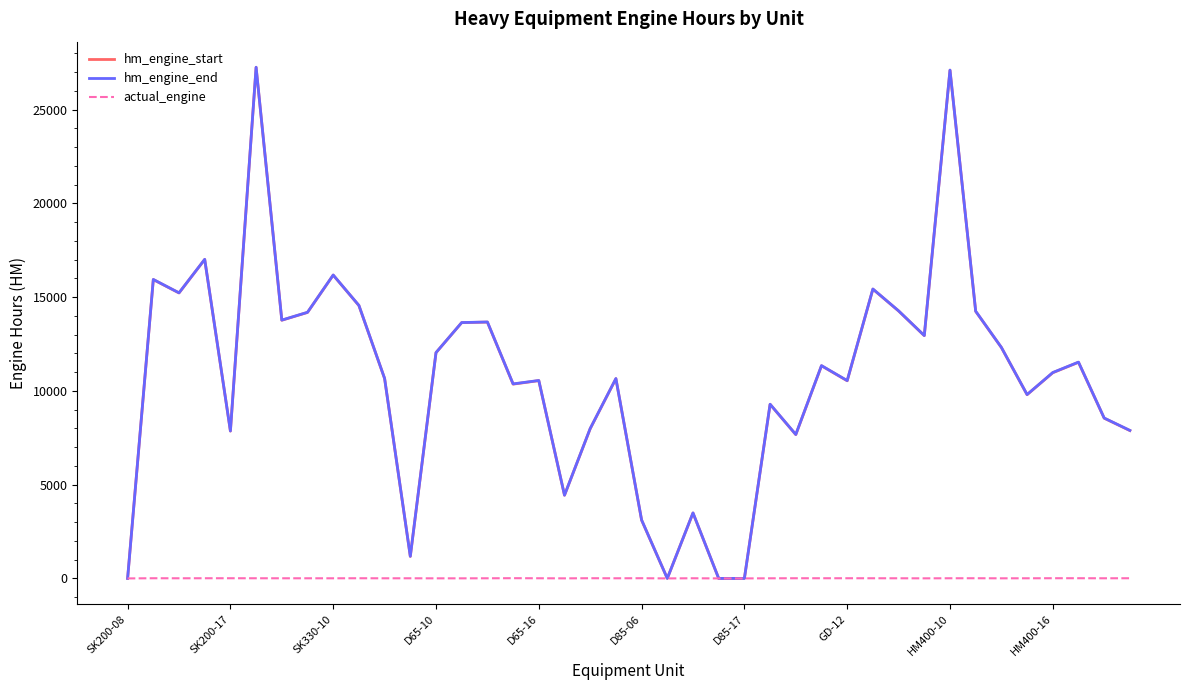

Which series has the widest spread of values?

hm_engine_end